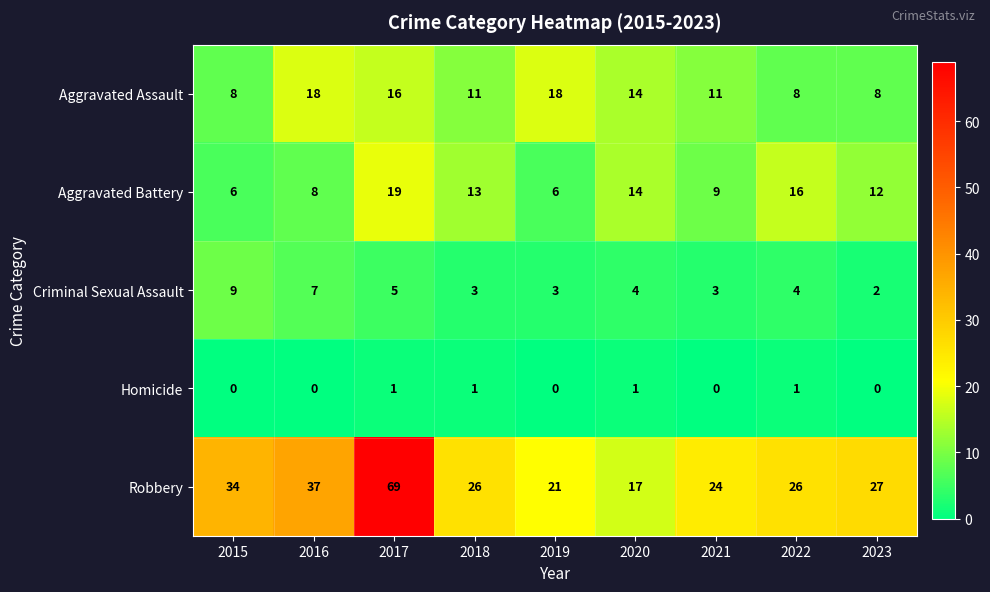

Which series has the largest total across all categories?

Robbery